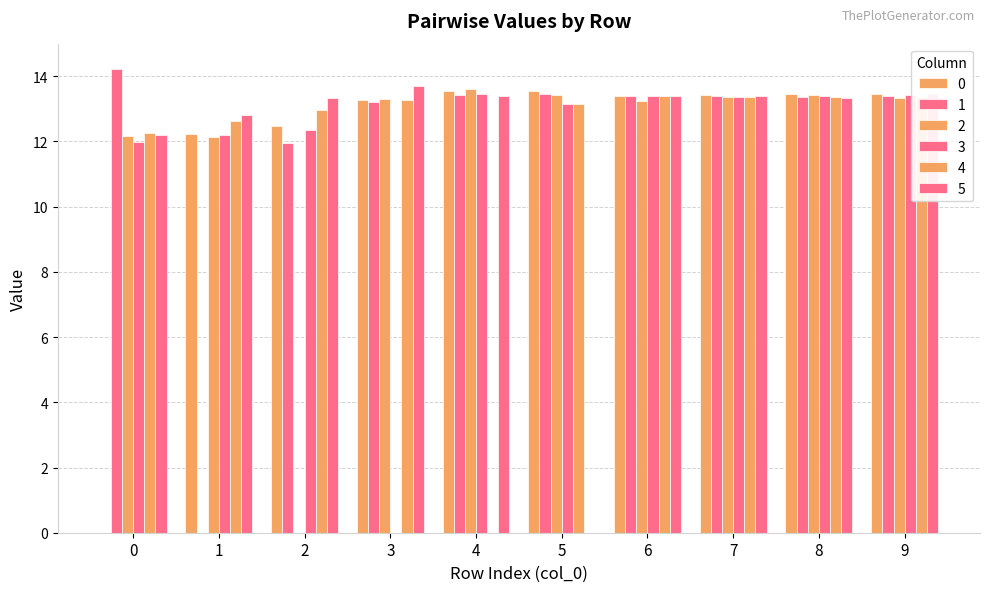

How many data points in 5 are above 13?

7